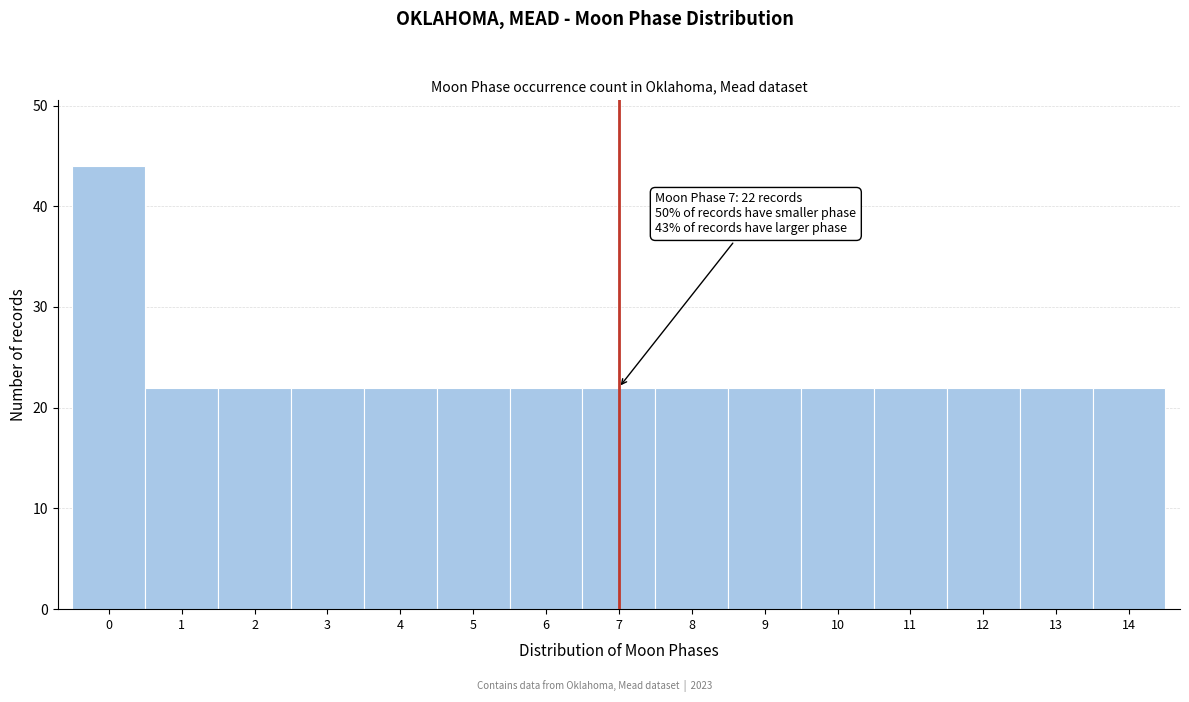

Which range on the x-axis has the tallest bar?

-0.5 to 0.5